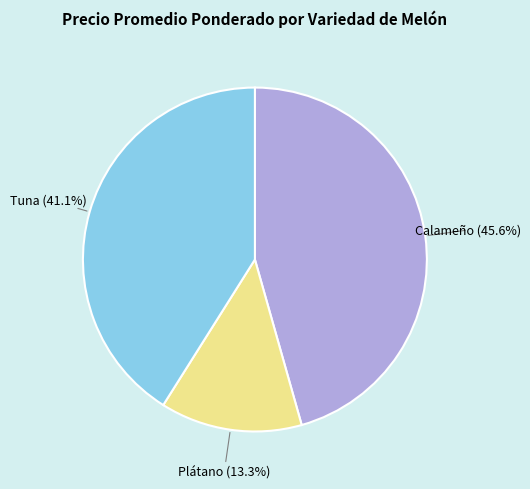

Does any single category account for the majority?

No